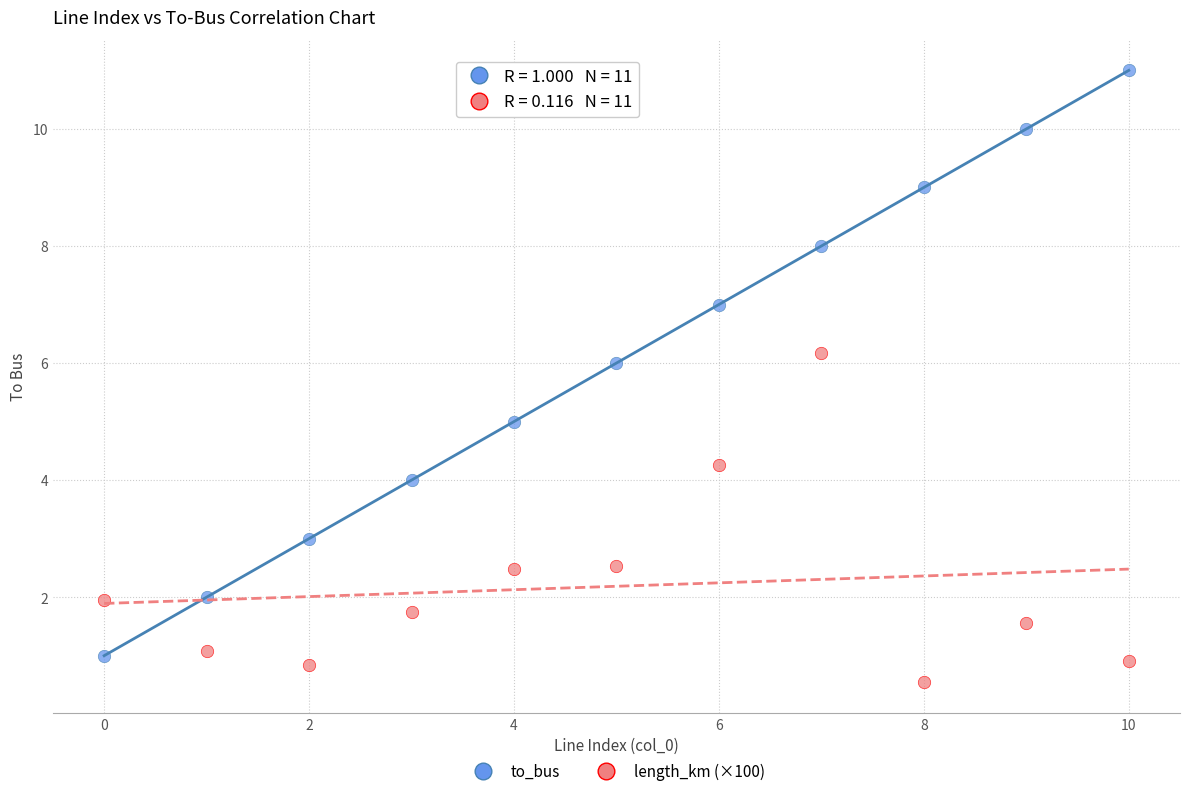

Which series contains the lowest Y value?

length_km (×100)